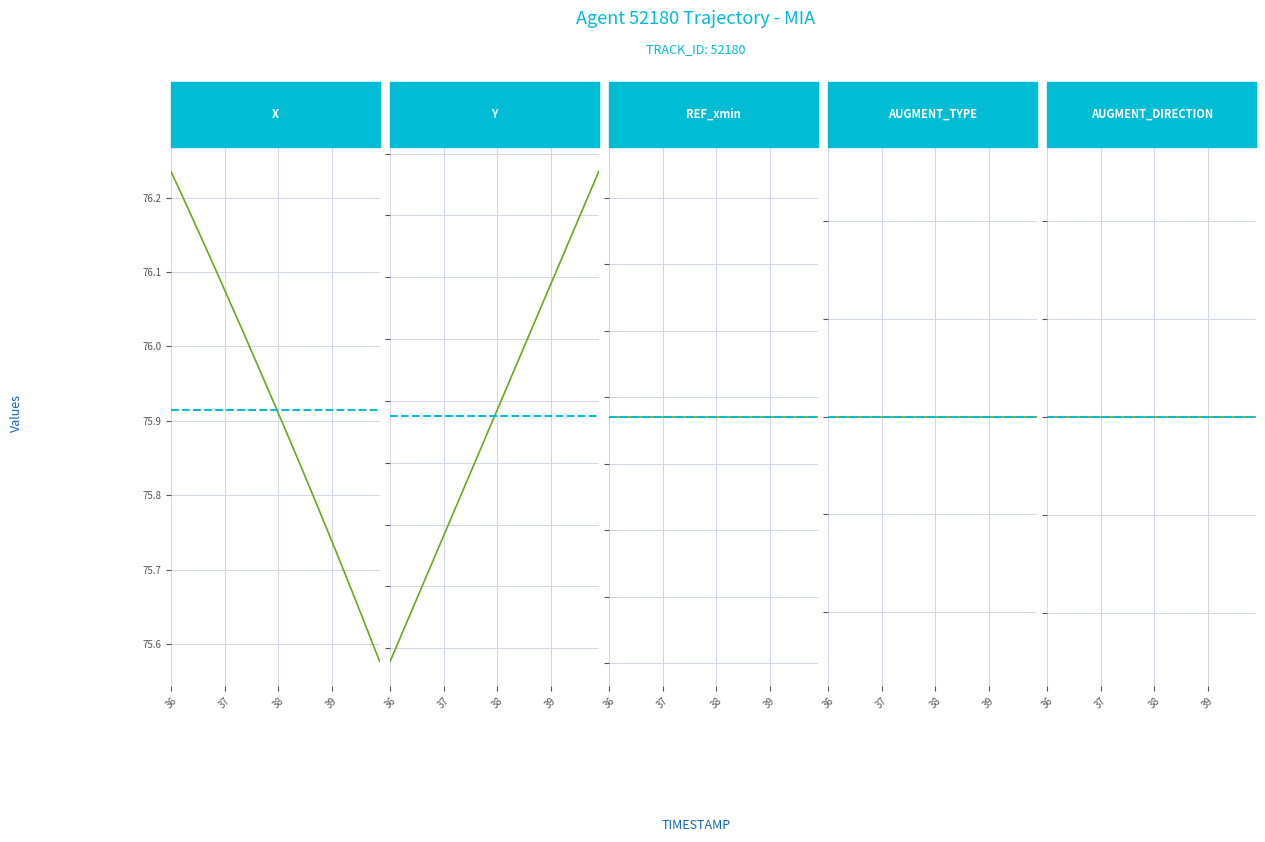

True or false: AUGMENT_DIRECTION and Y cross at least once.

False